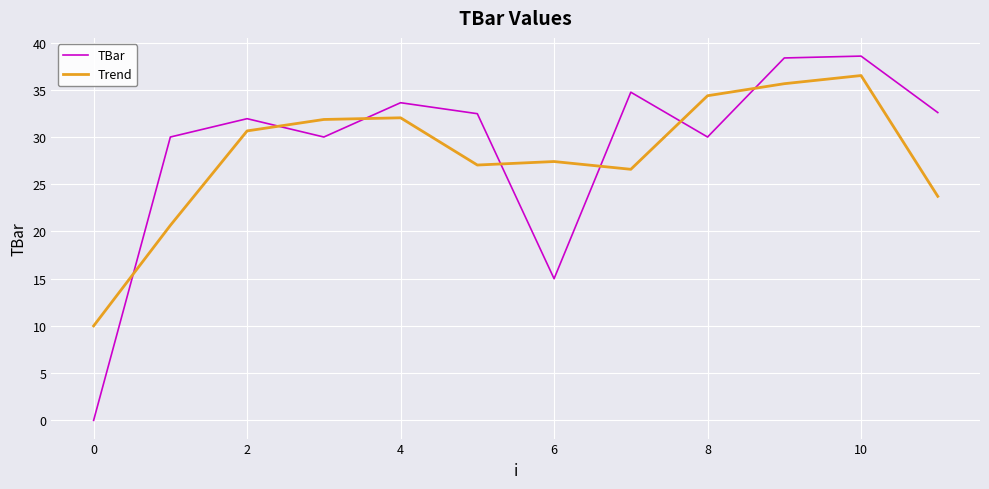

Is this an area chart (filled region under the line)?

No